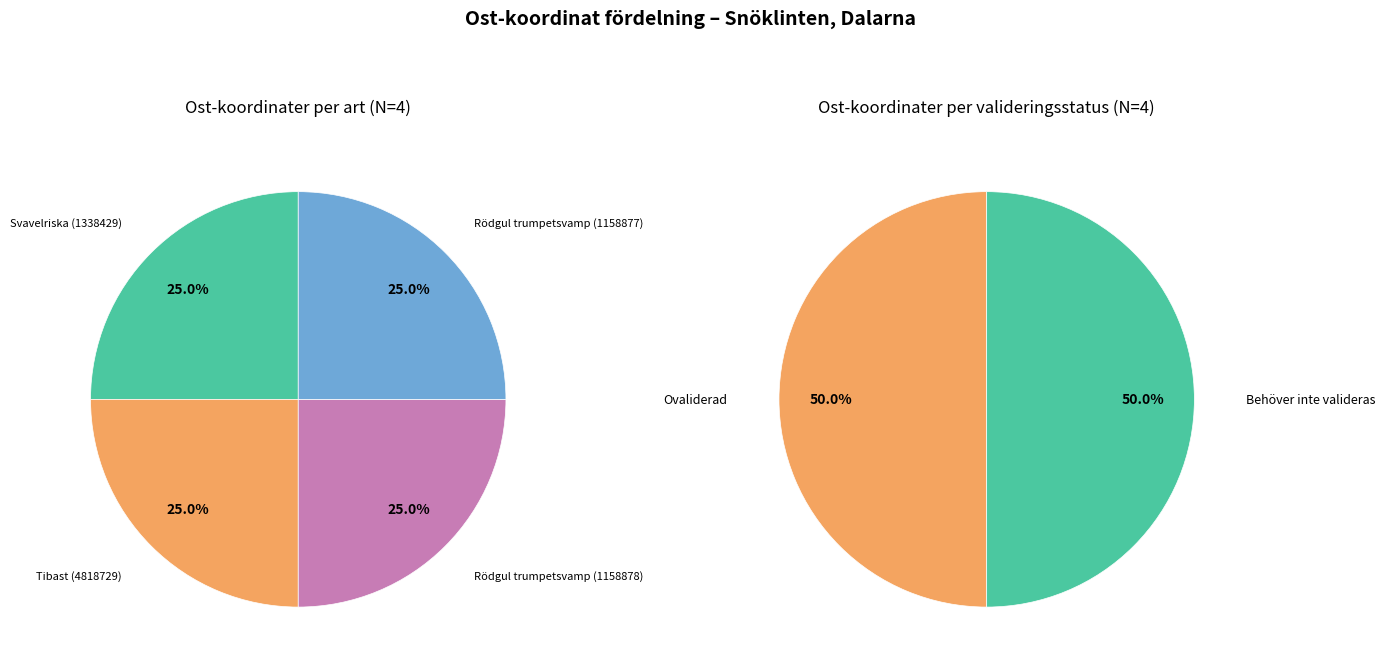

What is the smallest slice in the pie chart?

Ovaliderad